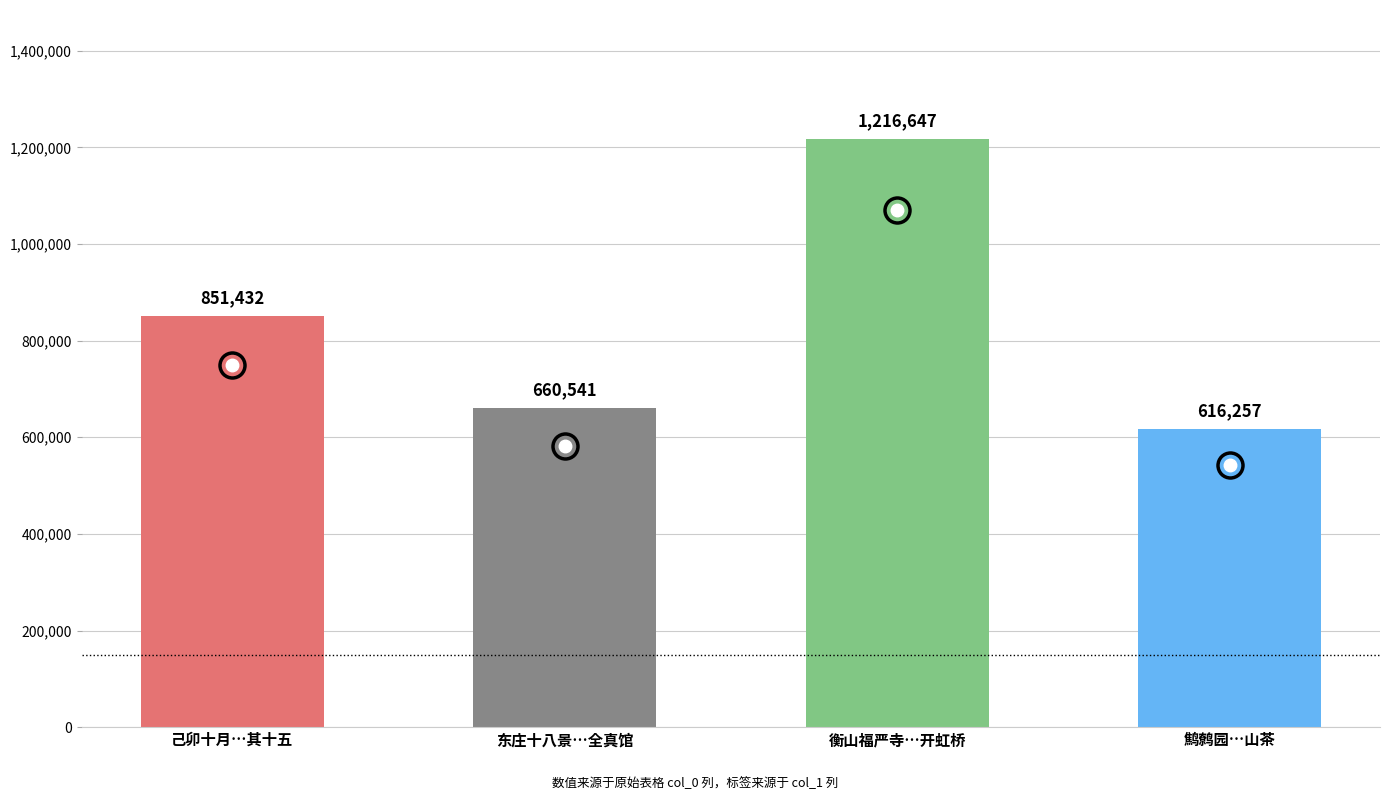

What is the label of the 4th bar from the left?

鹪鹩园…山茶